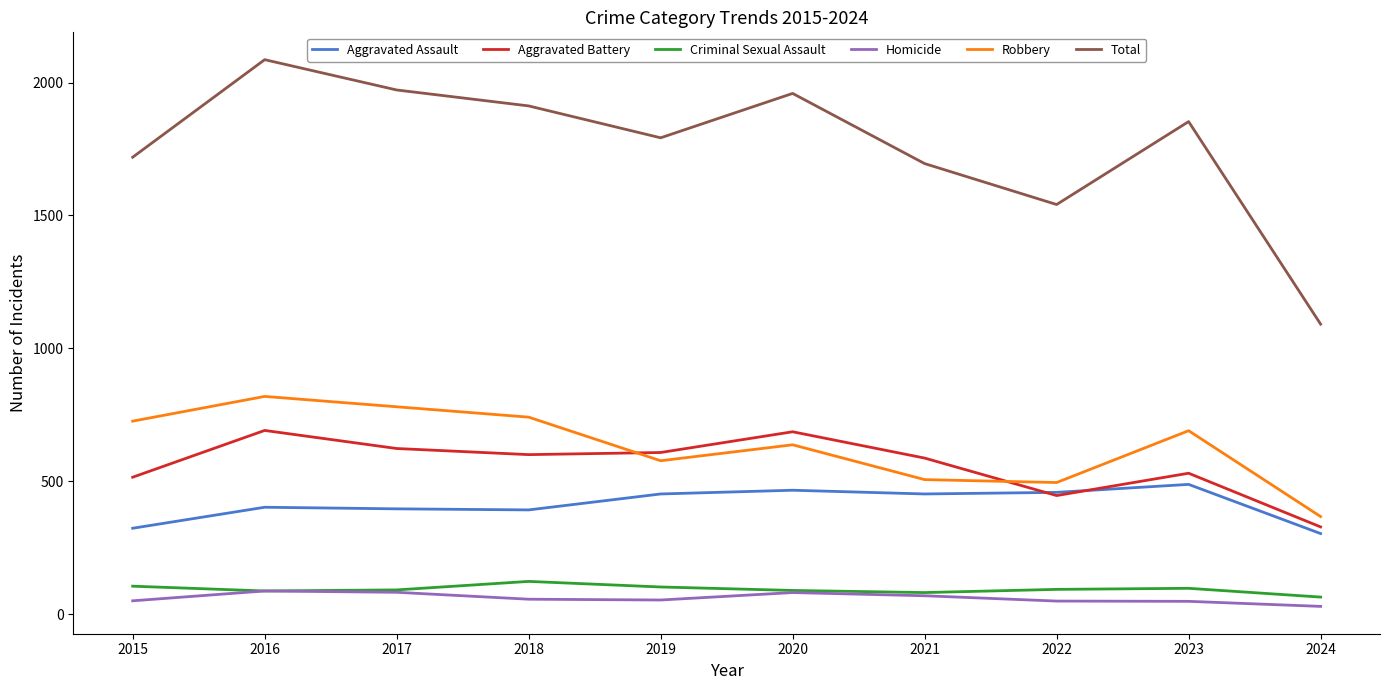

Which series changed the most between 2017 and 2020?

Robbery